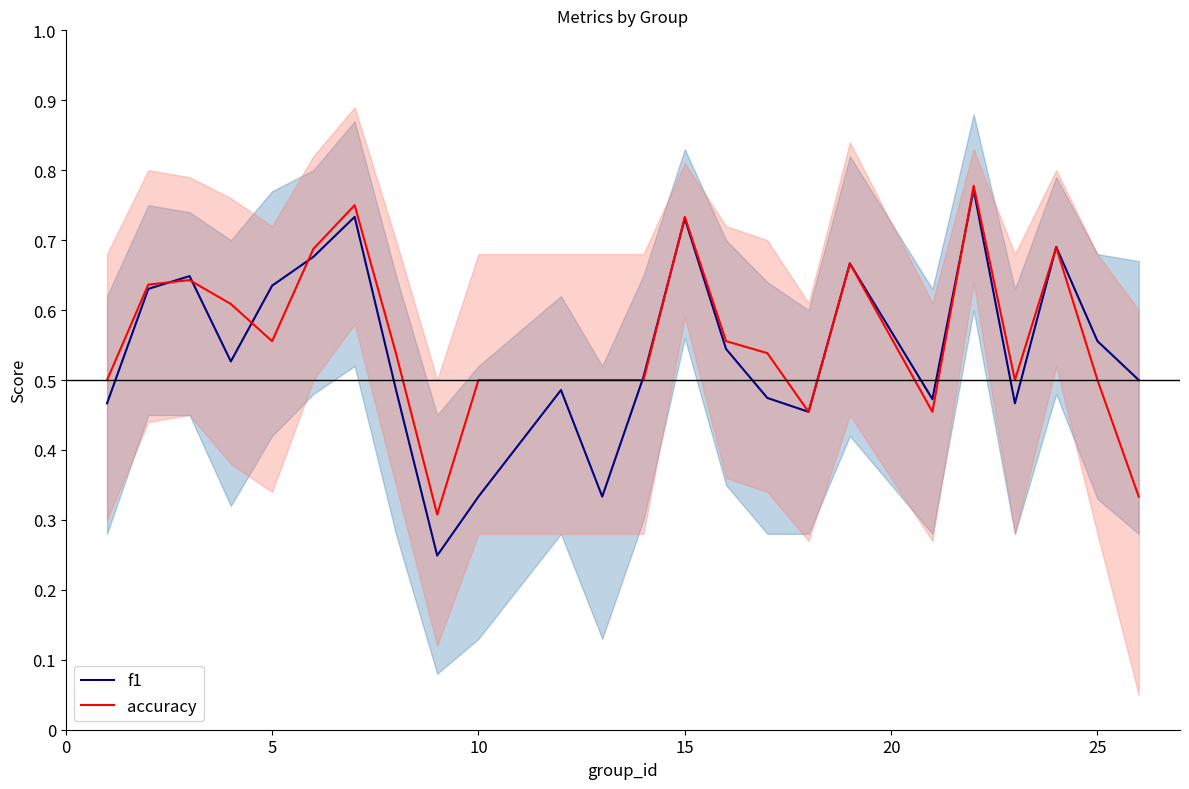

How many interior local peaks does the accuracy series have?

6